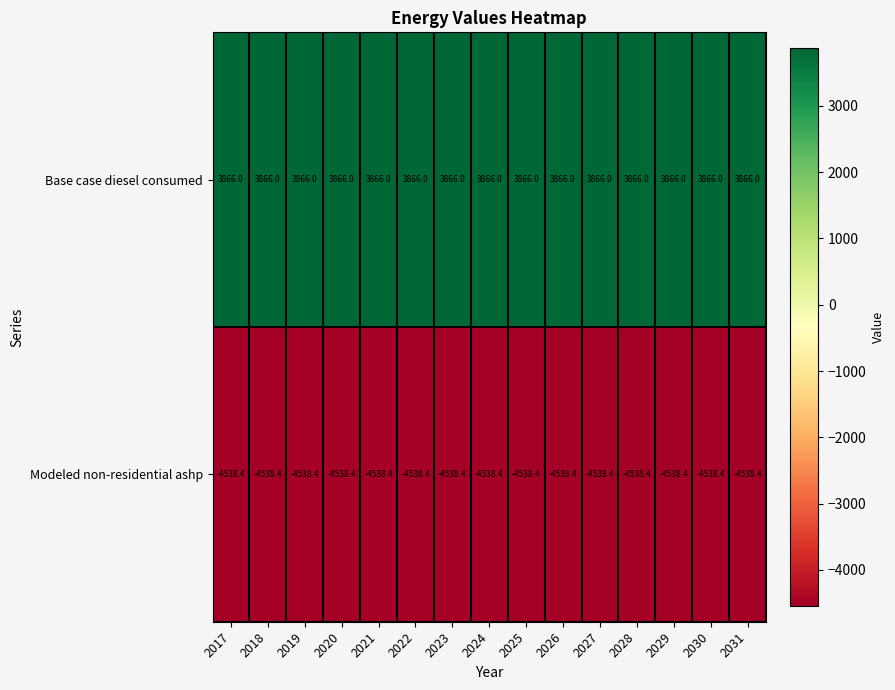

What is the sum of the Modeled non-residential ashp values at 2024 and 2017?

-9076.8